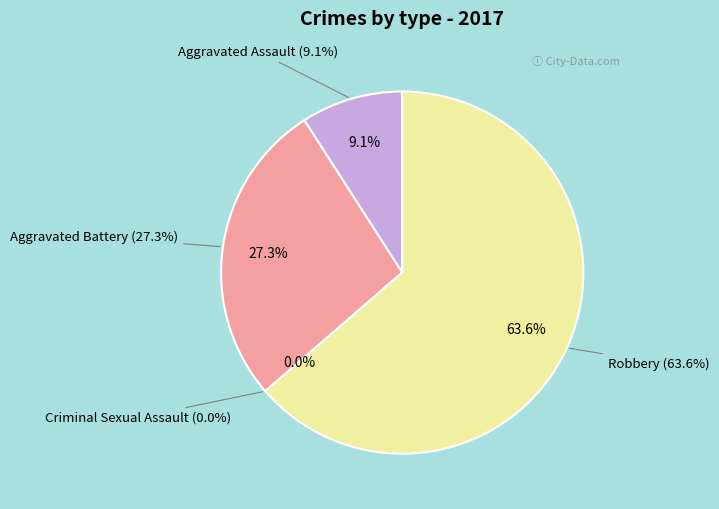

What percentage is NOT represented by Aggravated Battery?

72.7%